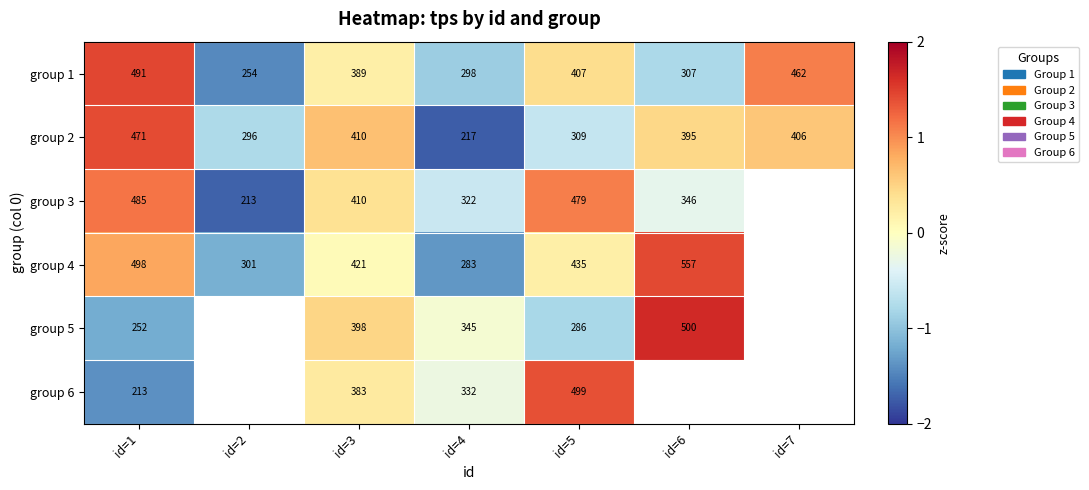

Which series has the largest total across all categories?

group 1